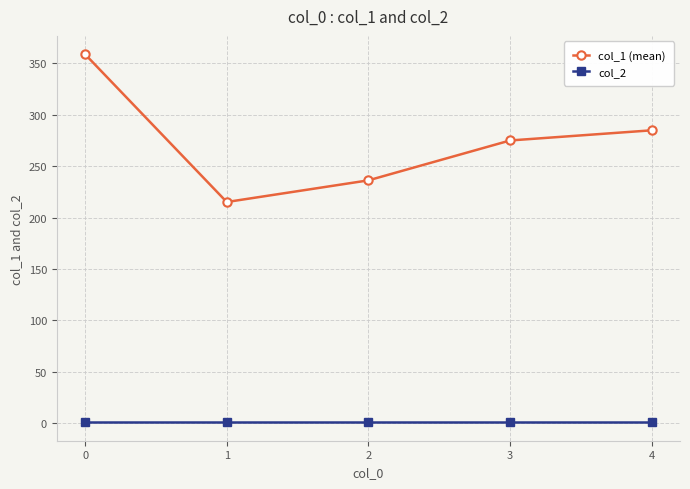

The col_1 (mean) series shows 358.6 at 0. True or false?

True